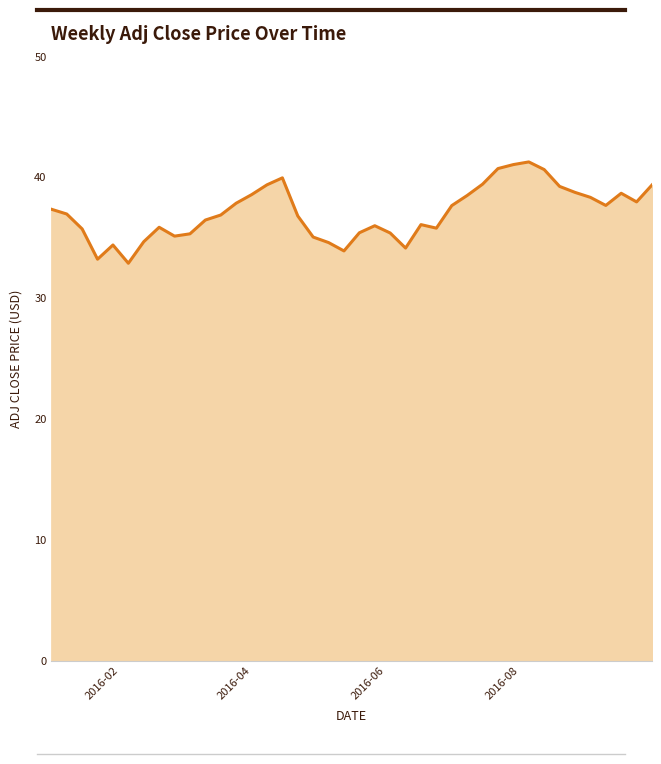

What is the greatest value displayed?

41.3